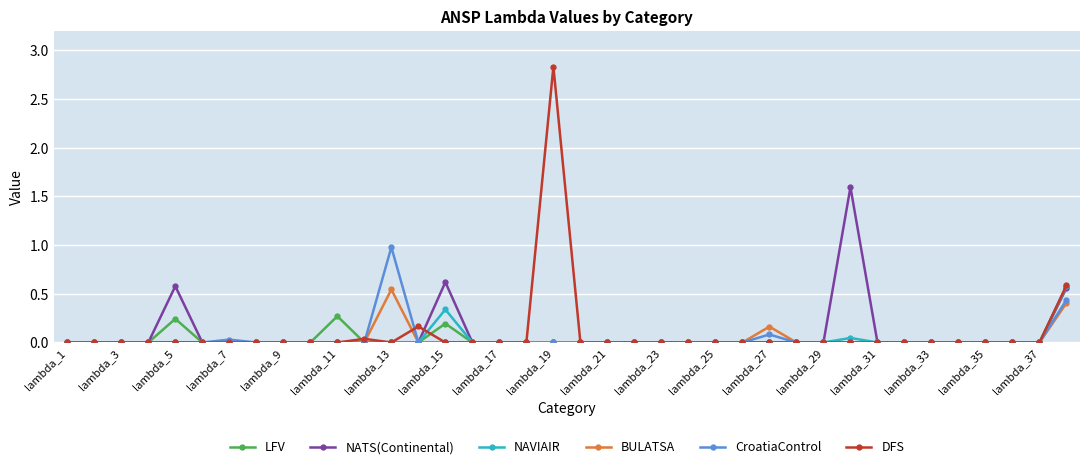

True or false: NATS(Continental) has more than 2 interior local peaks.

True